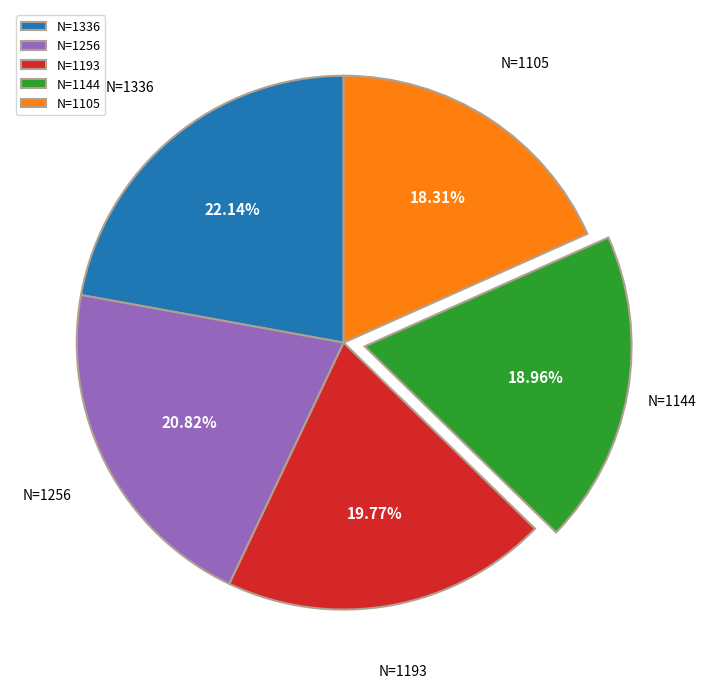

Does any single category account for the majority?

No